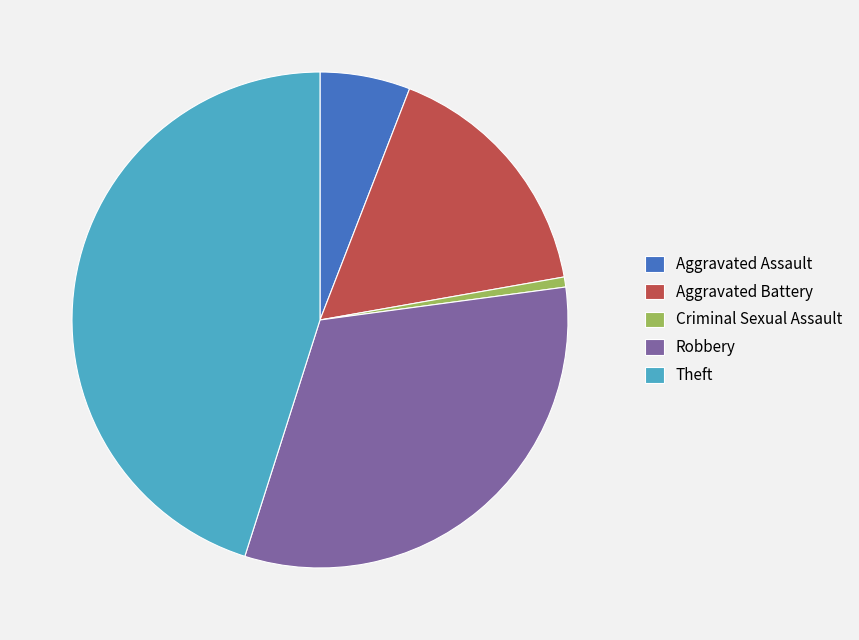

What is the largest slice in the pie chart?

Theft